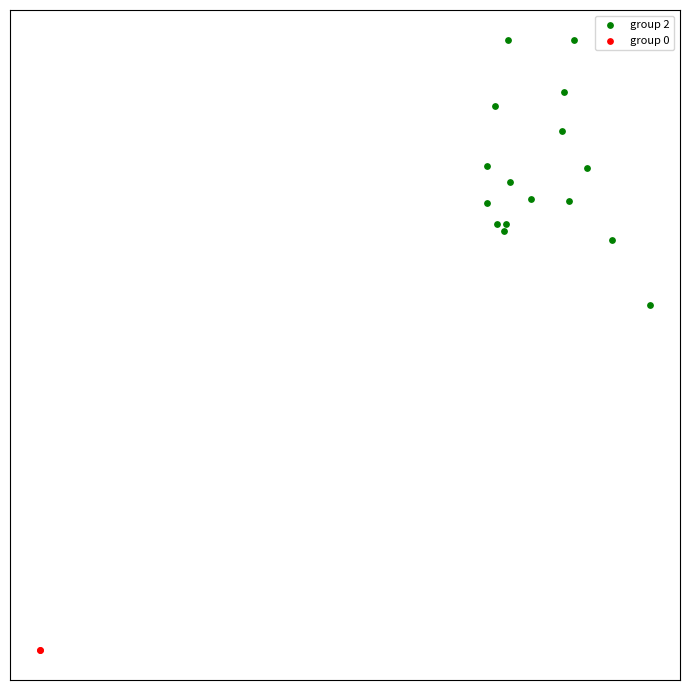

Which series contains the highest Y value?

group 2